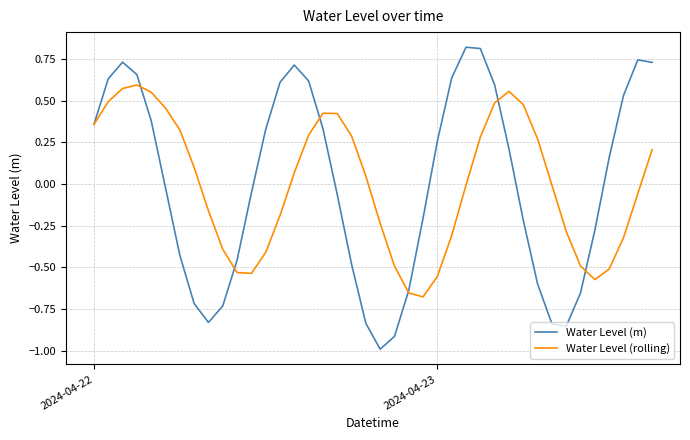

What is the minimum value shown in the chart?

-1.0